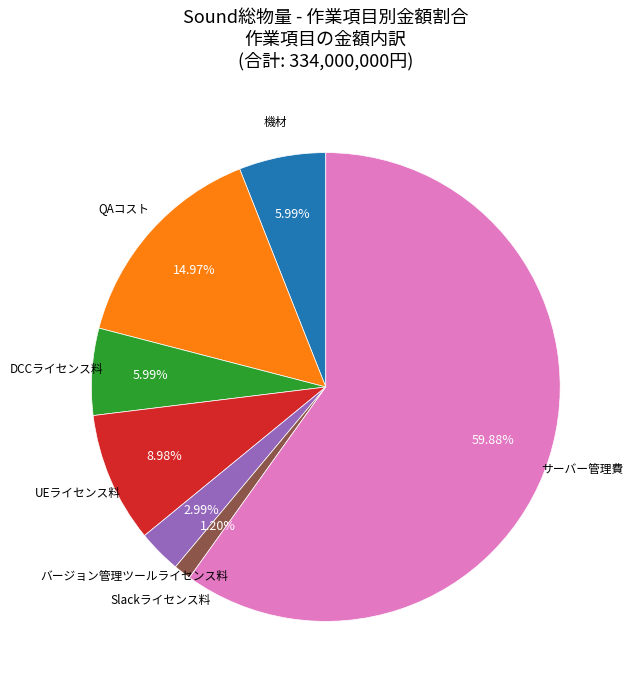

Do 機材 and QAコスト together represent more than half of the pie?

No